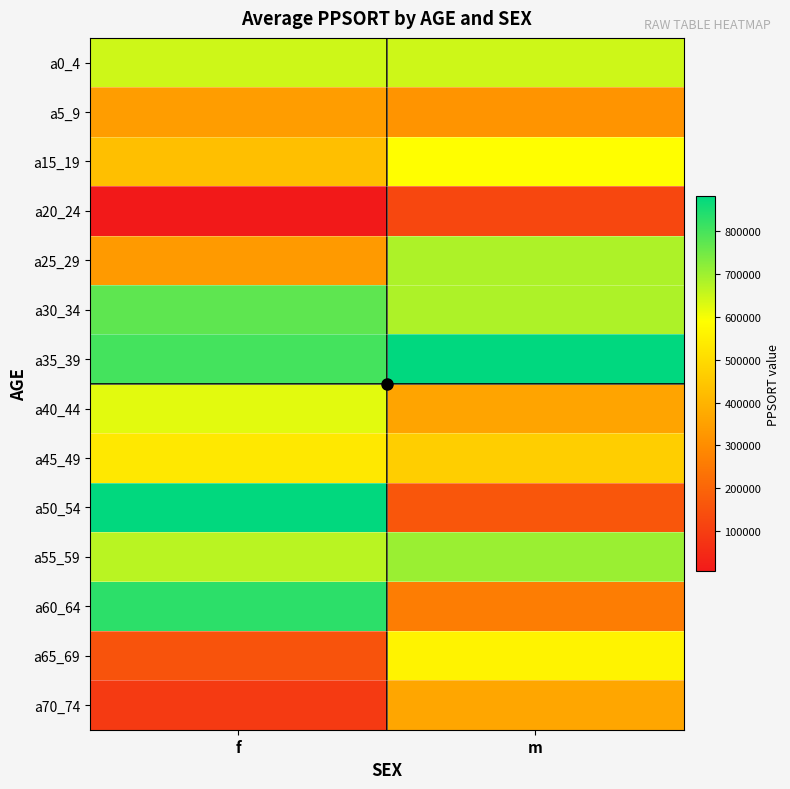

What is the minimum value shown in the chart?

6426